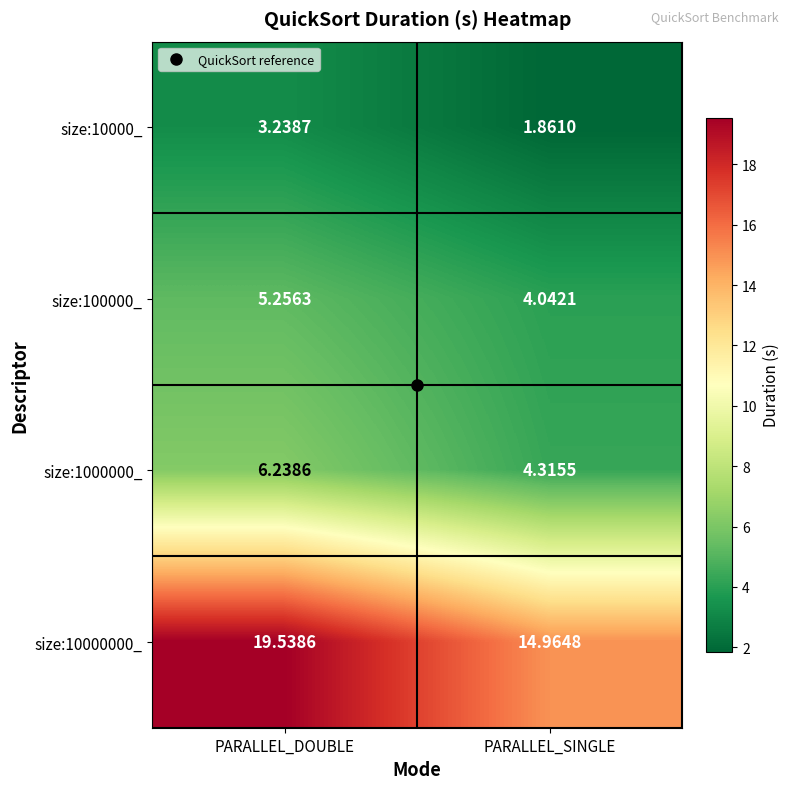

What is the total value across all series at PARALLEL_DOUBLE?

34.3